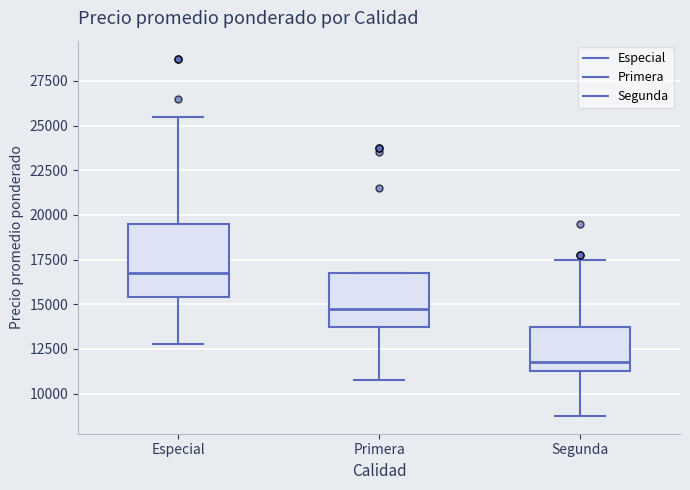

Where does the median line of the box for Primera sit on the y-axis? The values are not printed on the chart, so give them approximately, as read against the axis.

15000